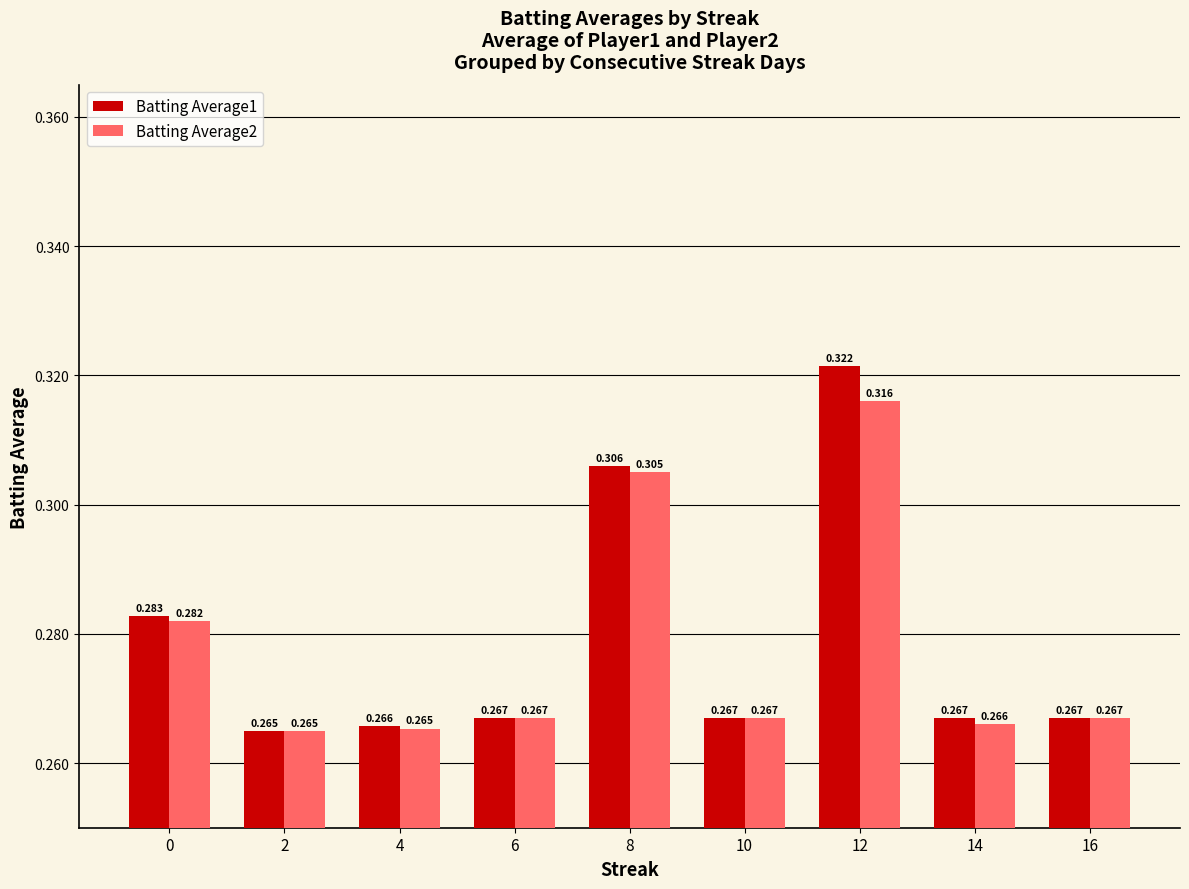

Is the value of Batting Average2 at 4 greater than the value of Batting Average1 at 0?

No